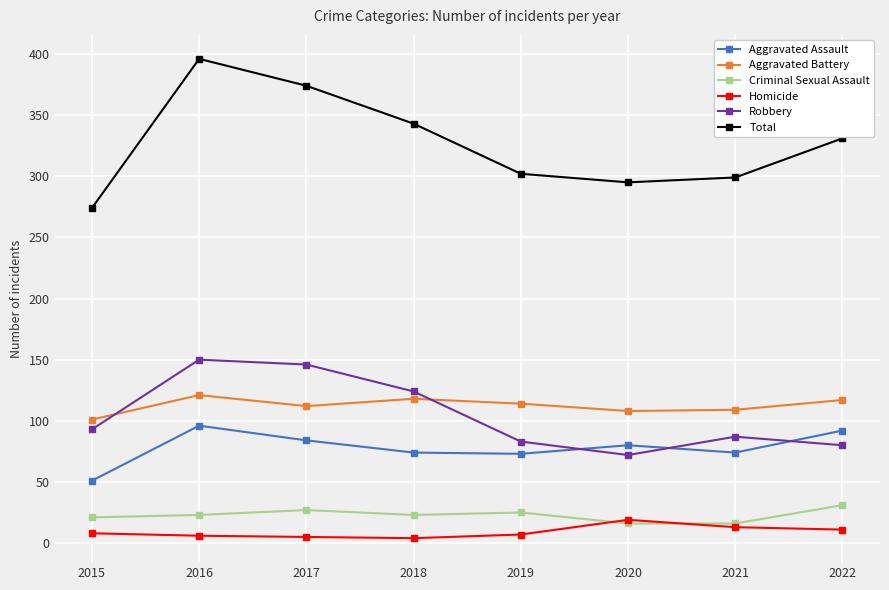

Between 2015 and 2017, which series saw the biggest shift?

Total